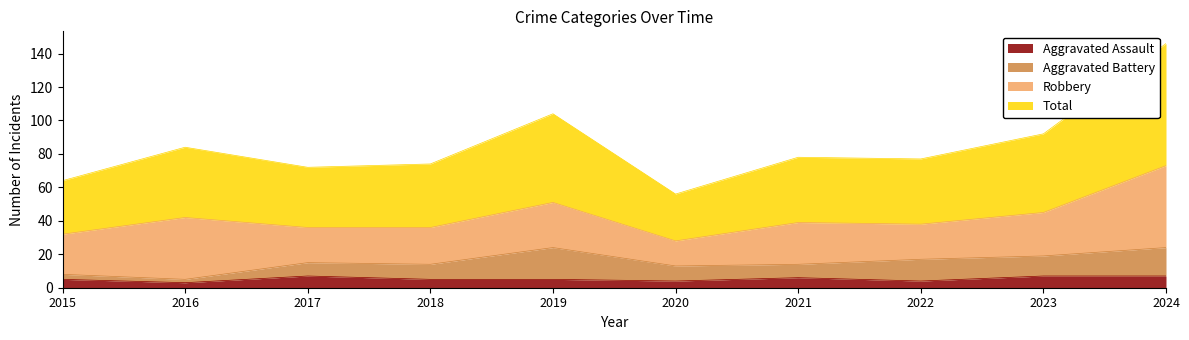

The Aggravated Assault series shows 7 at 2023. True or false?

True